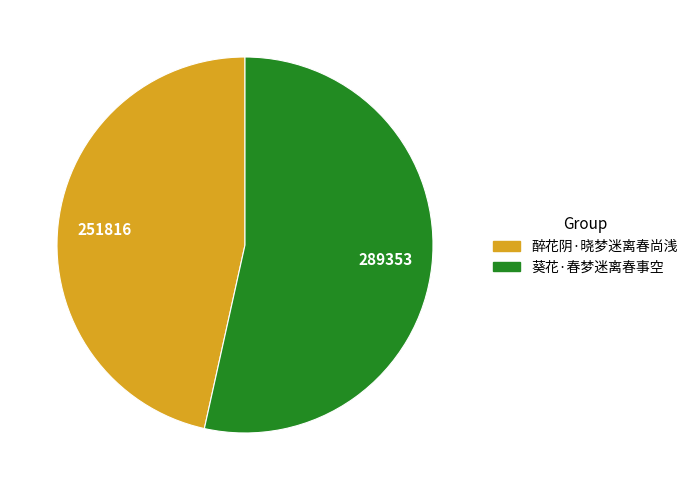

Which has a higher value, 葵花·春梦迷离春事空 or 醉花阴·晓梦迷离春尚浅?

葵花·春梦迷离春事空